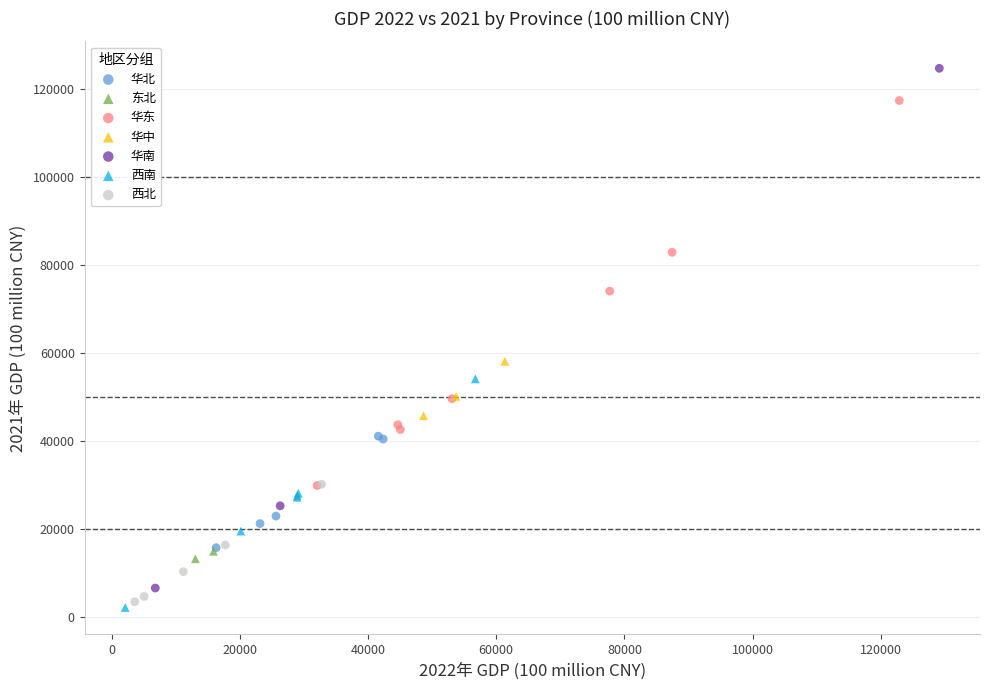

Which series has the widest spread of Y values?

华南